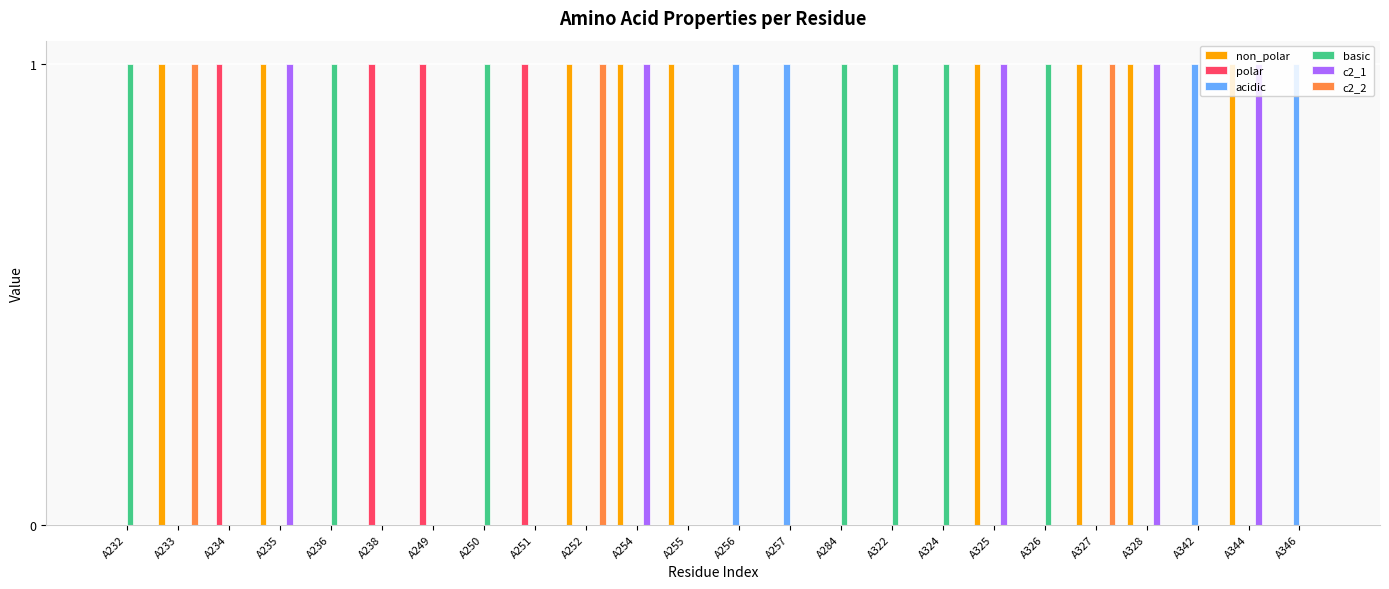

True or false: c2_1 has a value of 0 at A342.

True